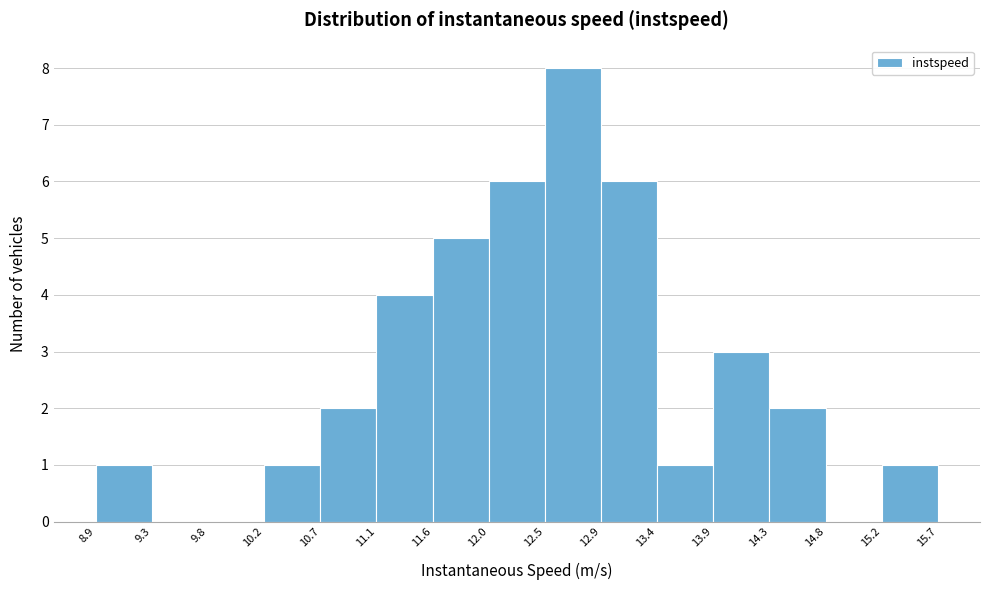

Reading left to right, list every bar in this chart as the range it spans on the x-axis followed by its height. The values are not printed on the chart, so give them approximately, as read against the axis.

8.9 to 9.3: 1
9.3 to 9.8: 0
9.8 to 10.2: 0
10.2 to 10.7: 1
10.7 to 11.1: 2
11.1 to 11.6: 4
11.6 to 12.0: 5
12.0 to 12.5: 6
12.5 to 12.9: 8
12.9 to 13.4: 6
13.4 to 13.9: 1
13.9 to 14.3: 3
14.3 to 14.8: 2
14.8 to 15.2: 0
15.2 to 15.7: 1